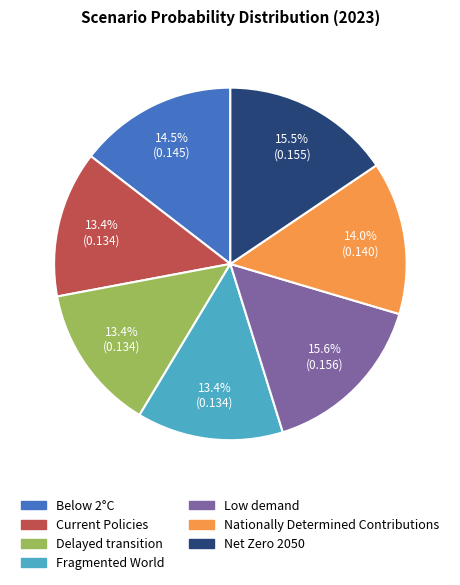

Is Delayed transition the majority of the pie?

No